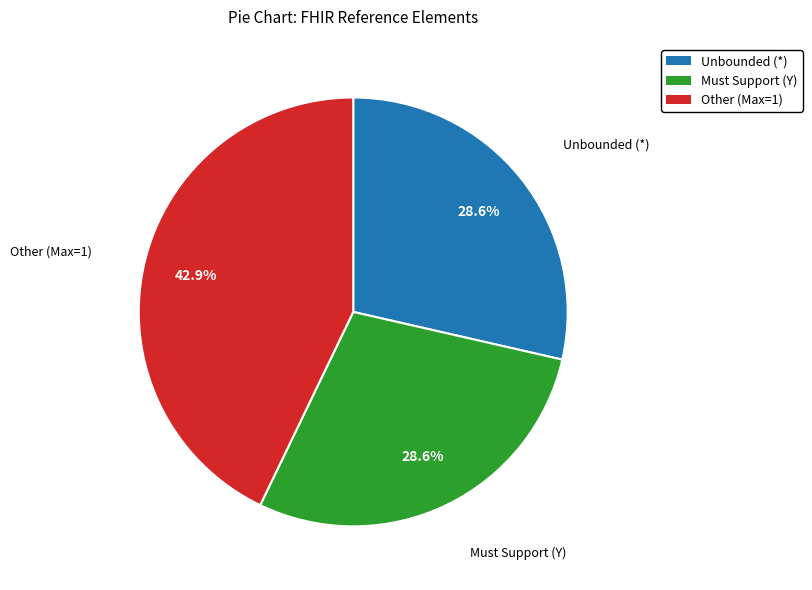

Does any single category account for the majority?

No